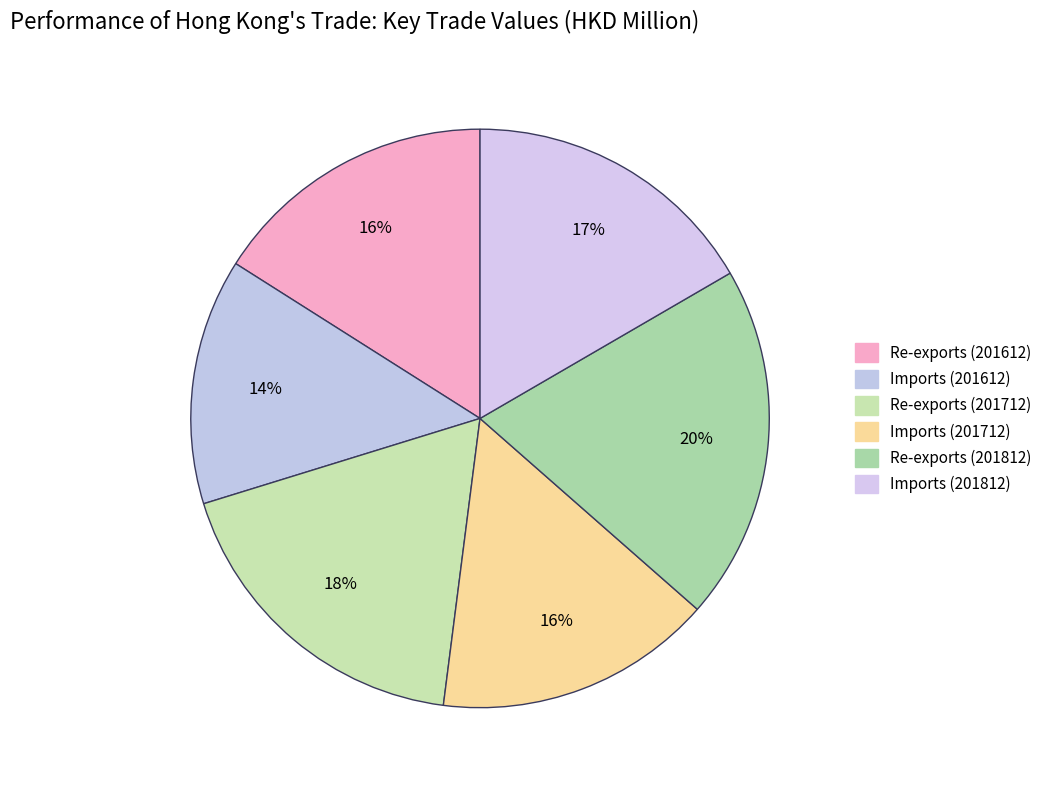

To the nearest percent, what portion does Re-exports (201812) represent?

20%